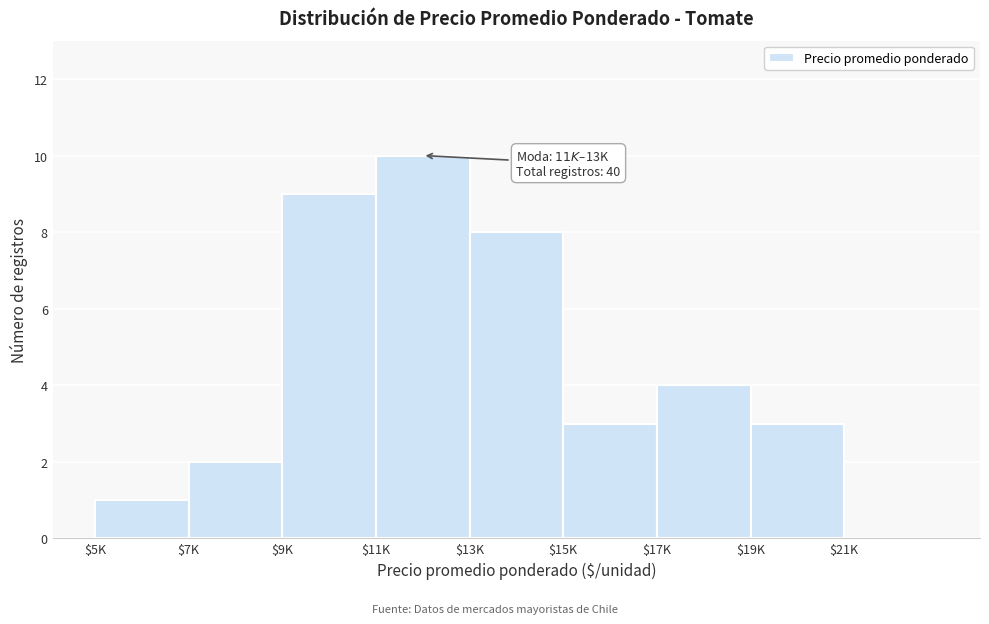

What is the greatest value displayed?

10